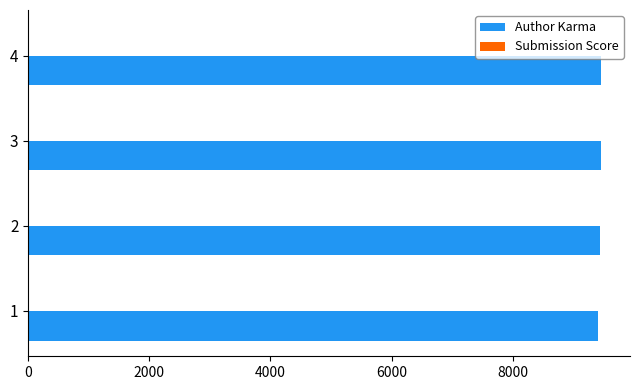

What is the highest value of the Author Karma series?

9463